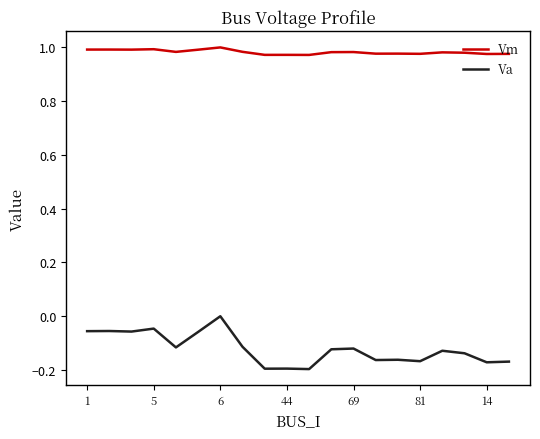

Which series has the largest total across all categories?

Vm